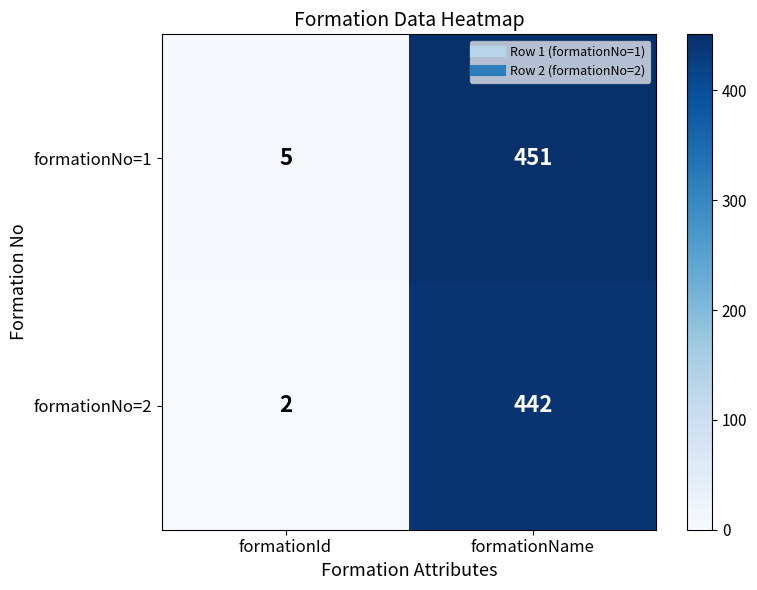

Reading right to left, transcribe all the data shown in this chart.

formationNo=1: formationName=451	formationId=5
formationNo=2: formationName=442	formationId=2